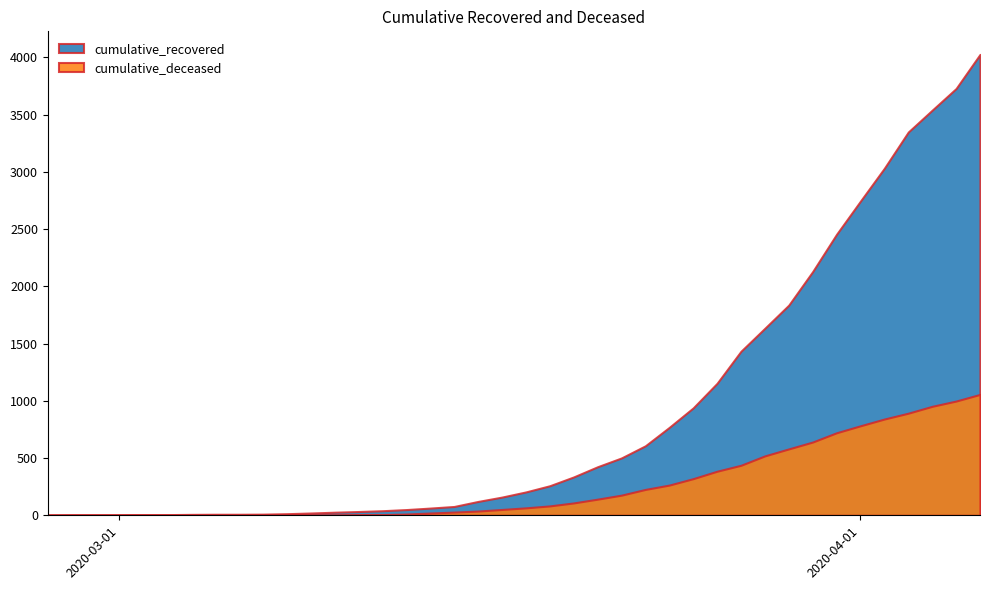

List the labels in order of cumulative_deceased value, smallest first.

2020-02-27, 2020-02-28, 2020-02-29, 2020-03-01, 2020-03-02, 2020-03-03, 2020-03-04, 2020-03-05, 2020-03-06, 2020-03-07, 2020-03-08, 2020-03-09, 2020-03-10, 2020-03-11, 2020-03-12, 2020-03-13, 2020-03-14, 2020-03-15, 2020-03-16, 2020-03-17, 2020-03-18, 2020-03-19, 2020-03-20, 2020-03-21, 2020-03-22, 2020-03-23, 2020-03-24, 2020-03-25, 2020-03-26, 2020-03-27, 2020-03-28, 2020-03-29, 2020-03-30, 2020-03-31, 2020-04-01, 2020-04-02, 2020-04-03, 2020-04-04, 2020-04-05, 2020-04-06